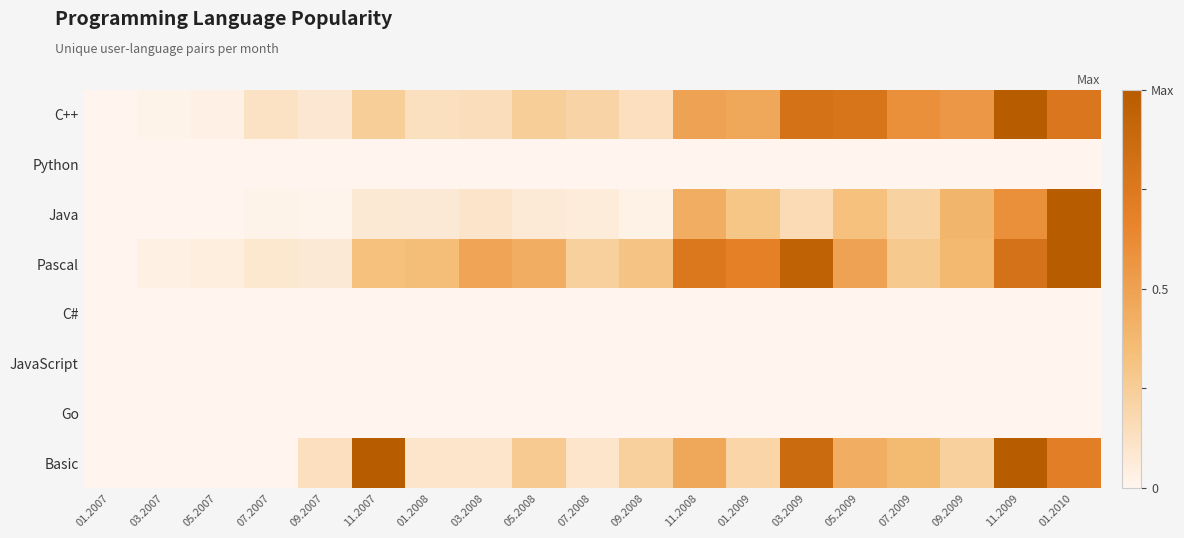

Between 01.2009 and 11.2009, which series saw the biggest shift?

Basic